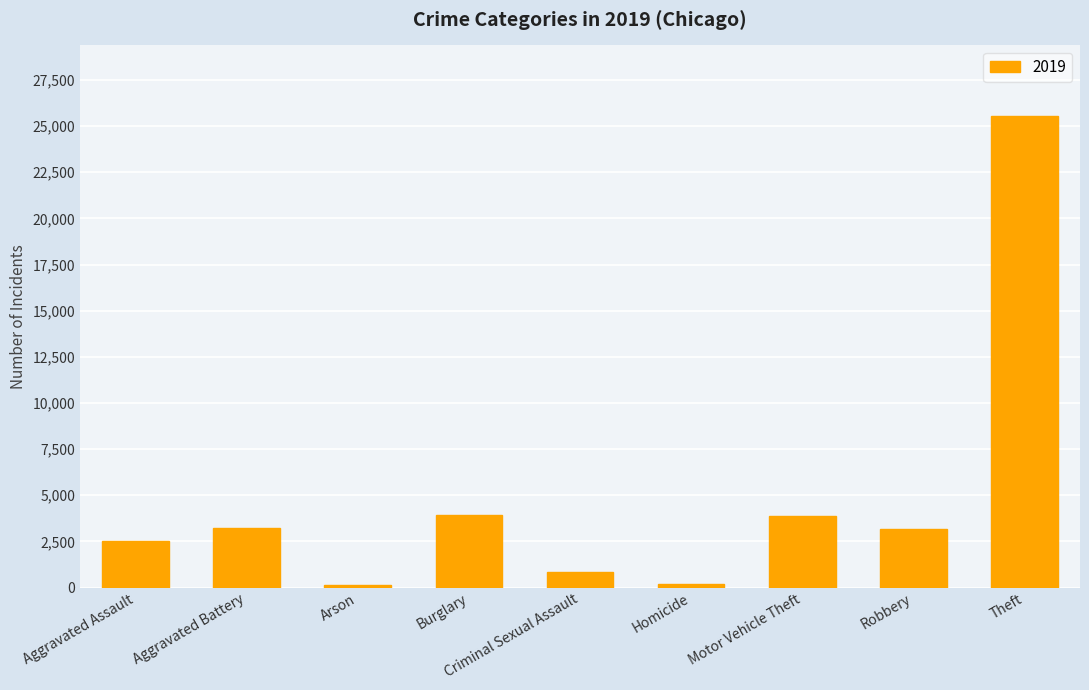

Where is the data nearest to the value 12844?

Burglary